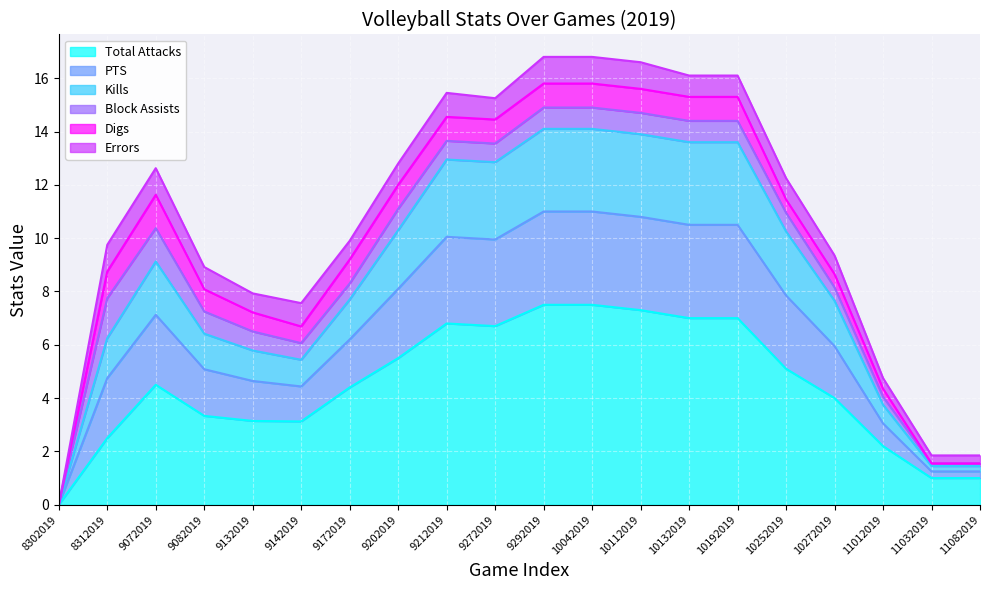

What are all the series names shown in the legend?

Total Attacks, PTS, Kills, Block Assists, Digs, Errors